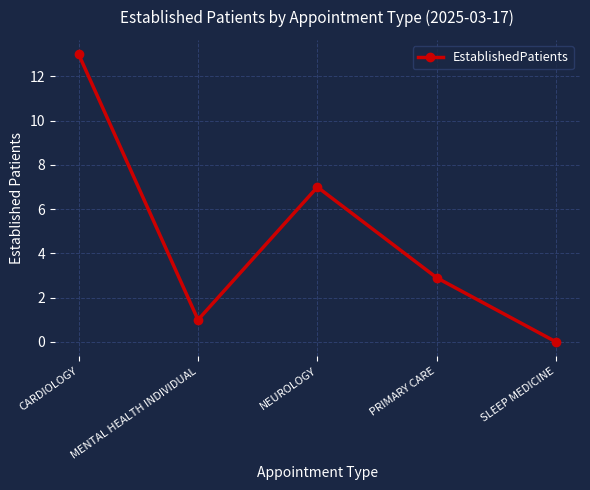

What is the value of the 1st point from the left?

13.0